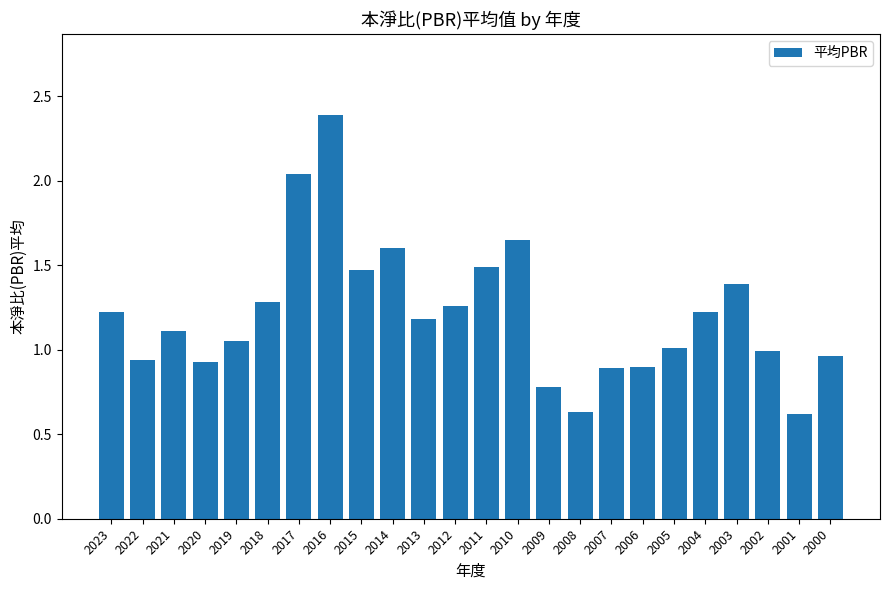

Which category has the highest value across all series?

2016